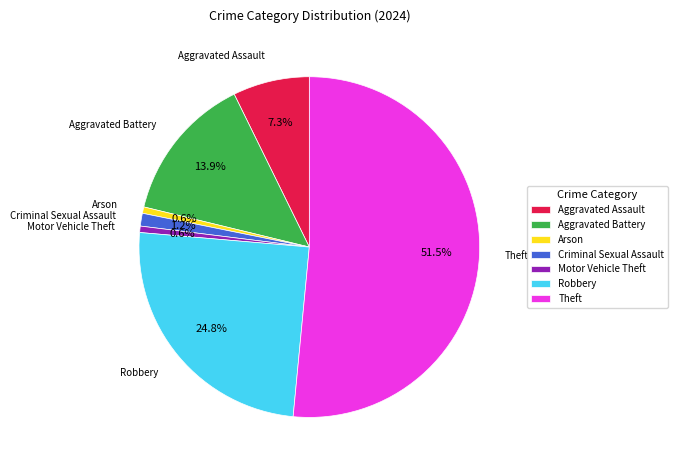

To the nearest percent, what is the difference between the Motor Vehicle Theft and Robbery slice percentages?

24%